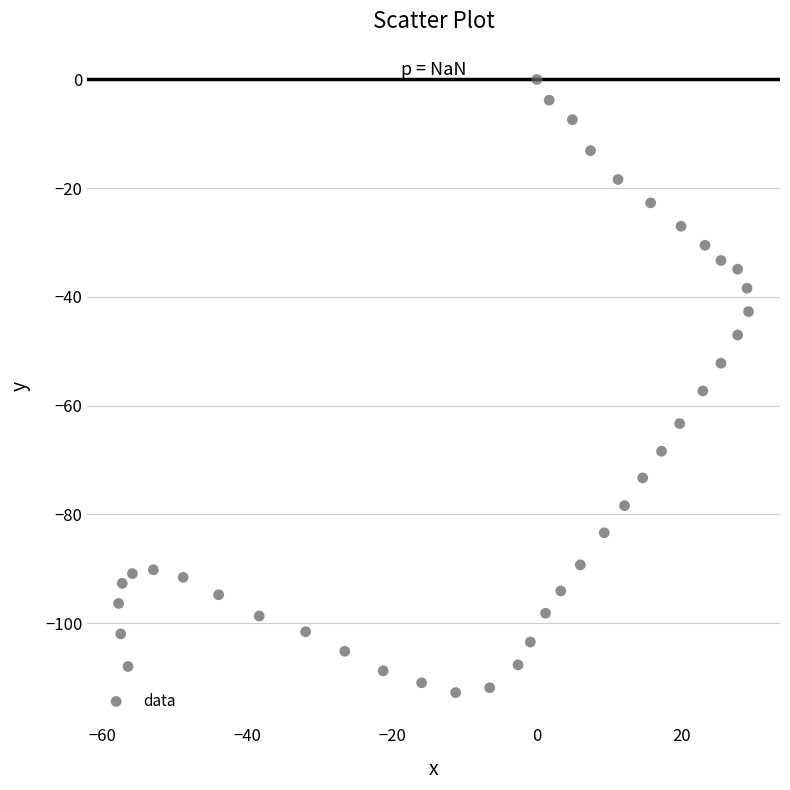

What is the range of X values (max minus min)?

86.9